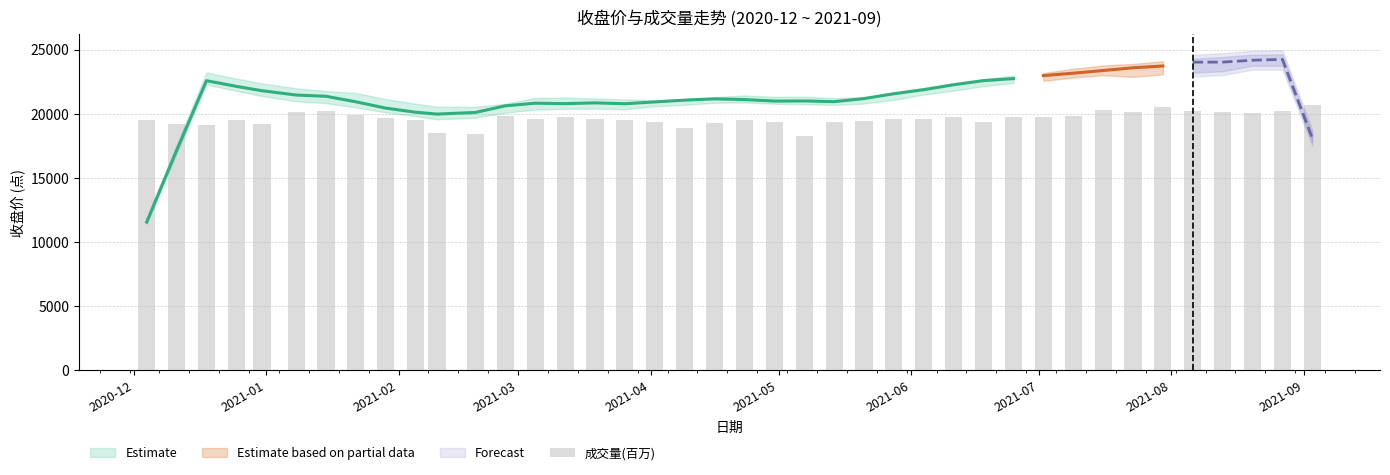

Reading left to right, what are all the values shown in this chart?

19507.4	19225.3	19136.2	19524.3	19208.6	20155.6	20197.3	19874.3	19687.0	19504.2	18496.5	18426.3	19786.2	19560.4	19742.1	19555.9	19505.6	19324.7	18888.3	19258.9	19475.3	19389.8	18290.4	19395.0	19403.0	19586.3	19620.4	19736.1	19328.3	19754.9	19745.2	19823.1	20280.9	20129.8	20505.2	20243.1	20168.3	20077.9	20245.4	20712.1